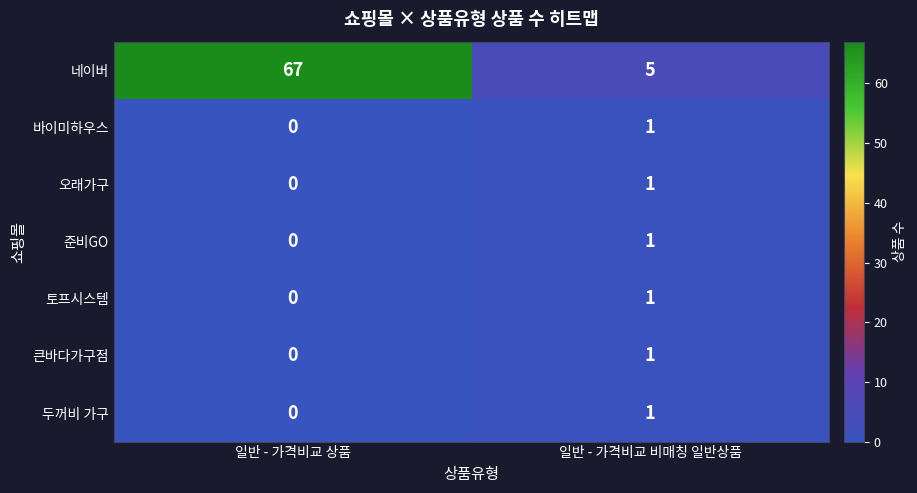

Reading left to right, transcribe all the data shown in this chart.

네이버: 67	5
바이미하우스: 0	1
오래가구: 0	1
준비GO: 0	1
토프시스템: 0	1
큰바다가구점: 0	1
두꺼비 가구: 0	1